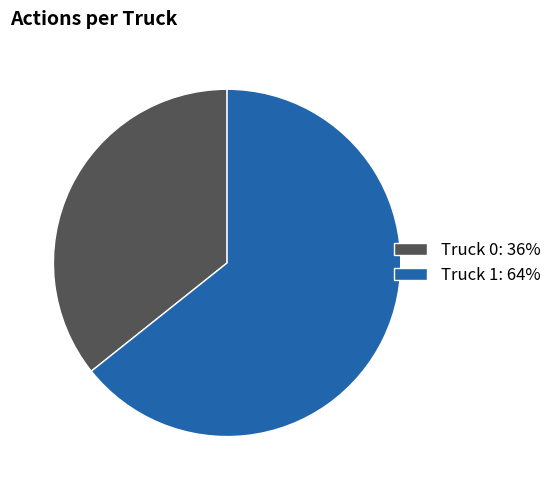

Does Truck 1: 64% account for over 50% of the chart?

Yes